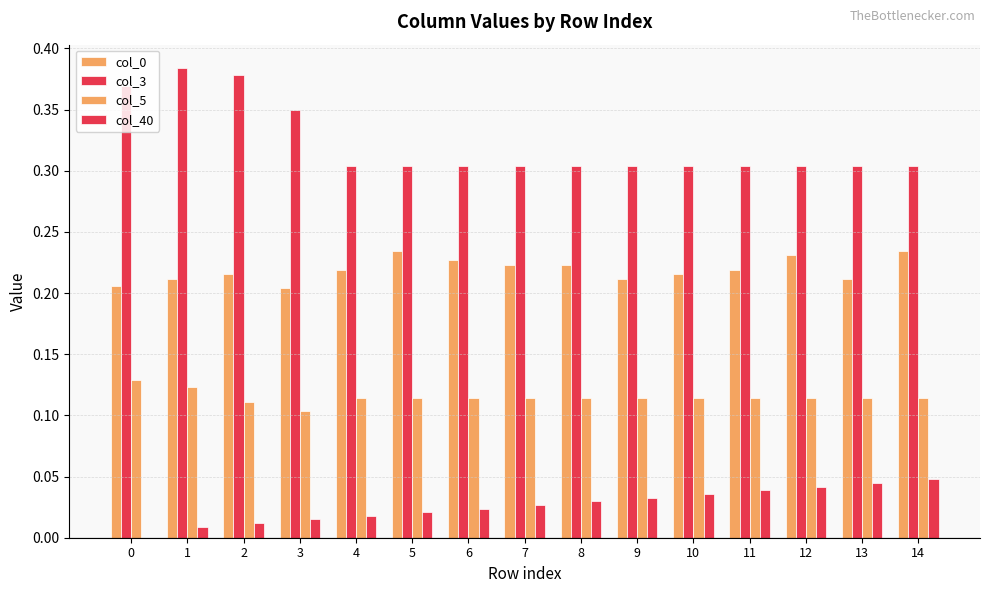

List the series in order of their overall mean, highest first.

col_3, col_0, col_5, col_40